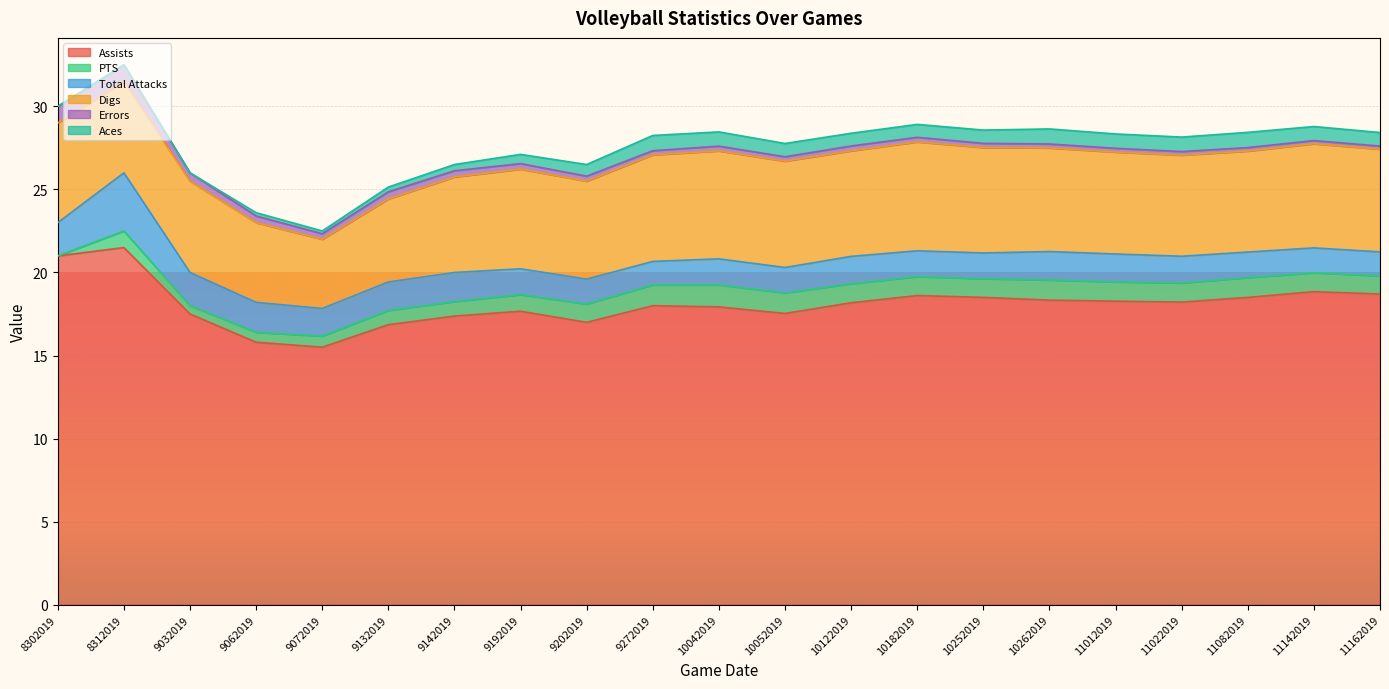

What is the value of the PTS point at the 2nd from the left?

1.0